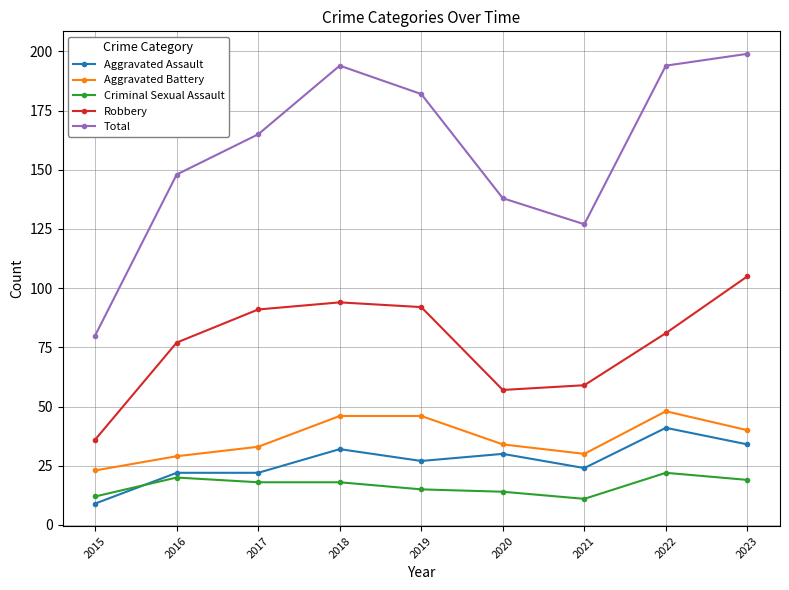

True or false: Aggravated Assault has a value of 34 at 2023.

True